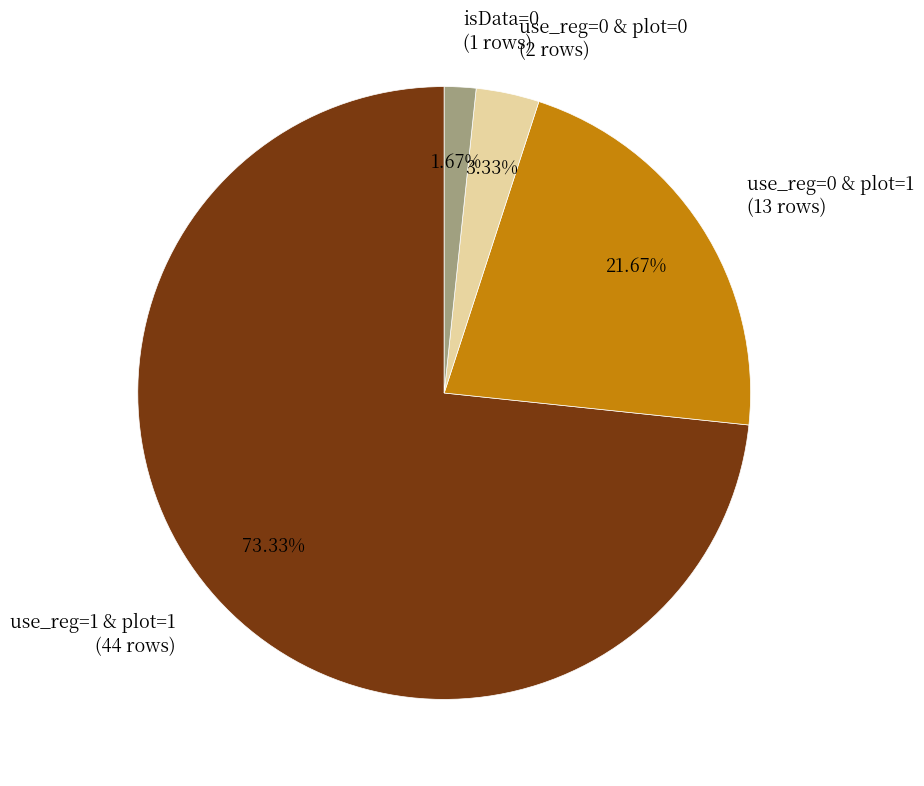

Do use_reg=1 & plot=1 (44 rows) and use_reg=0 & plot=0 (2 rows) together represent more than half of the pie?

Yes